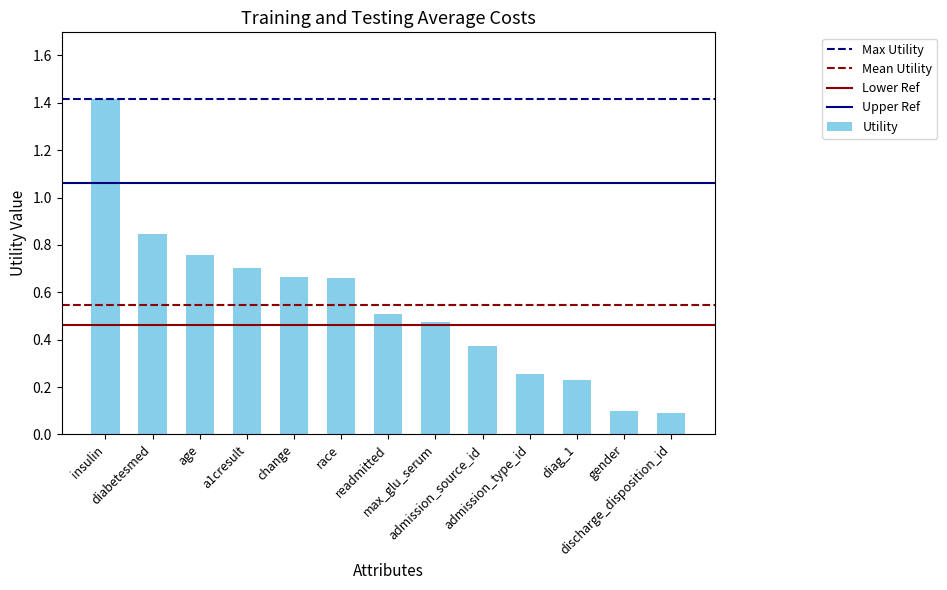

What is the difference between the maximum and minimum values?

1.3